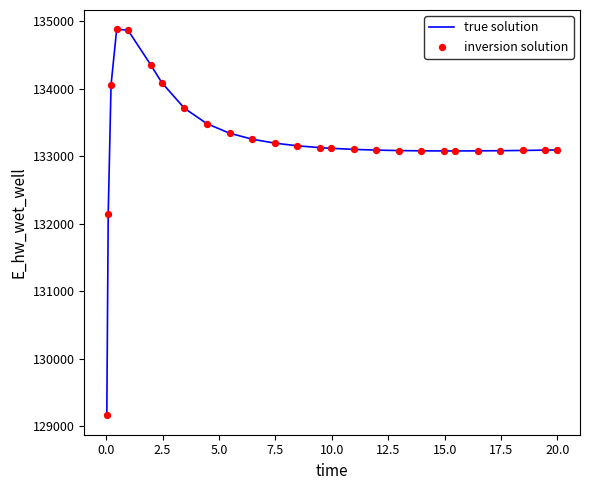

What is the maximum value shown in the chart?

134879.1